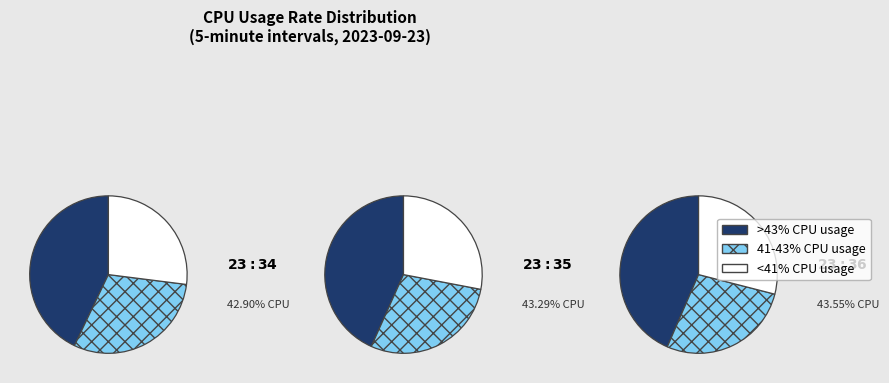

Is 23:35 the majority of the pie?

No